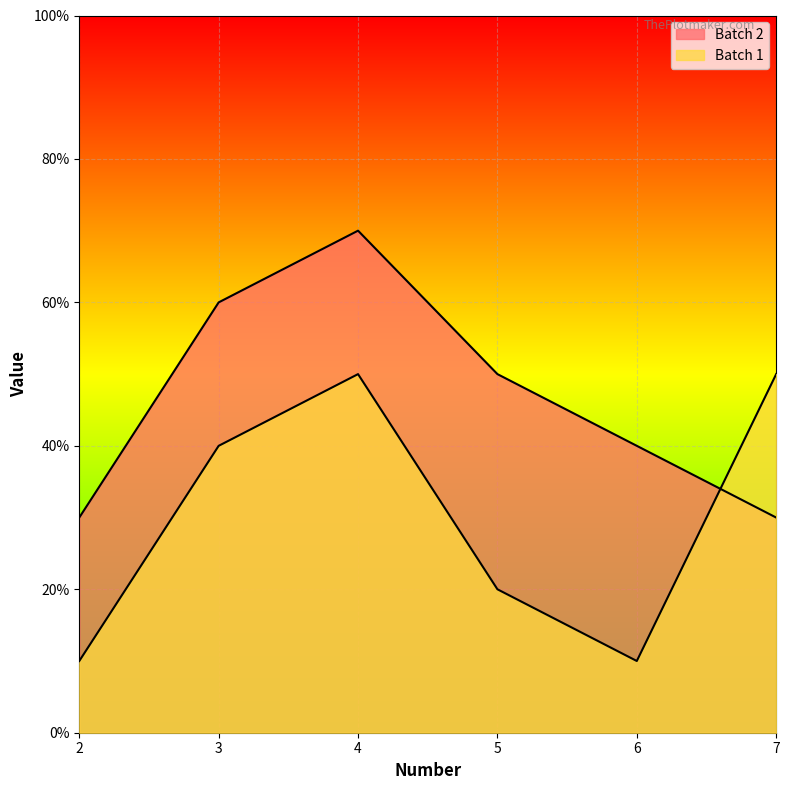

What is the difference between the second highest and second lowest values in the Batch 1 series?

40